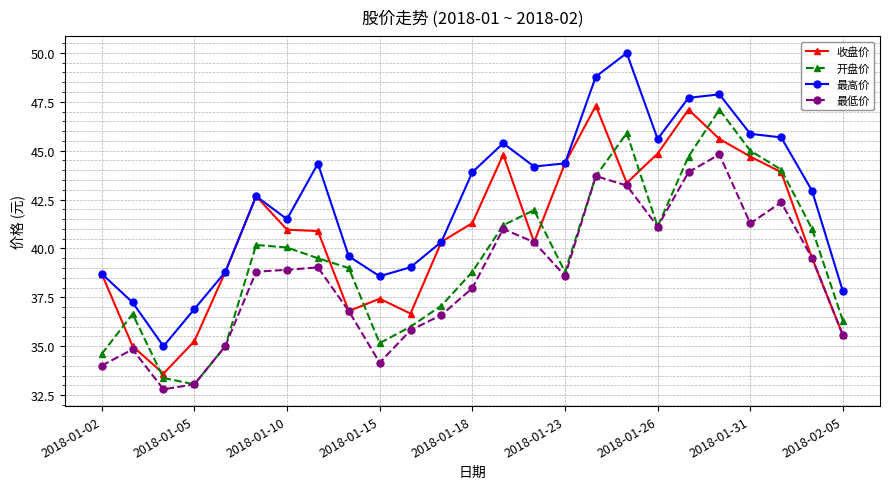

True or false: 最低价 and 最高价 cross at least once.

False